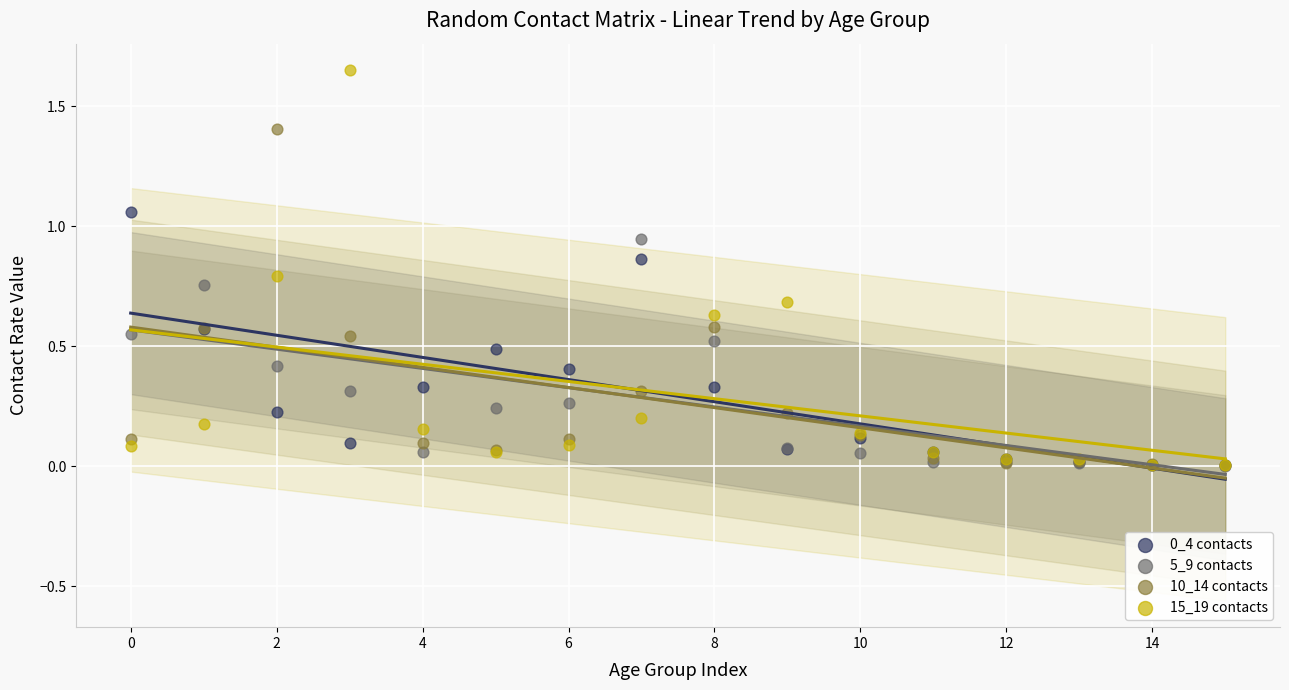

Which series has the widest spread of Y values?

15_19 contacts